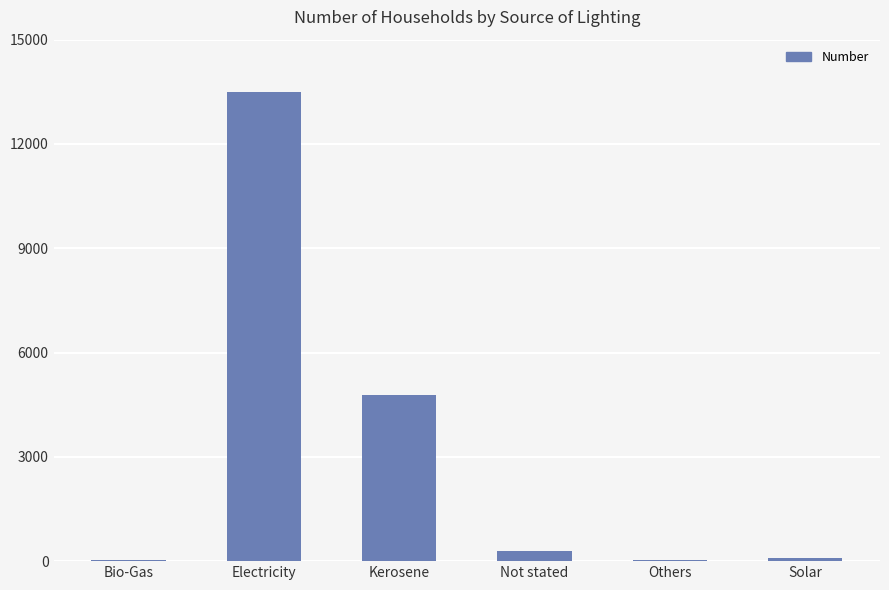

Which has a higher value, Electricity or Bio-Gas?

Electricity